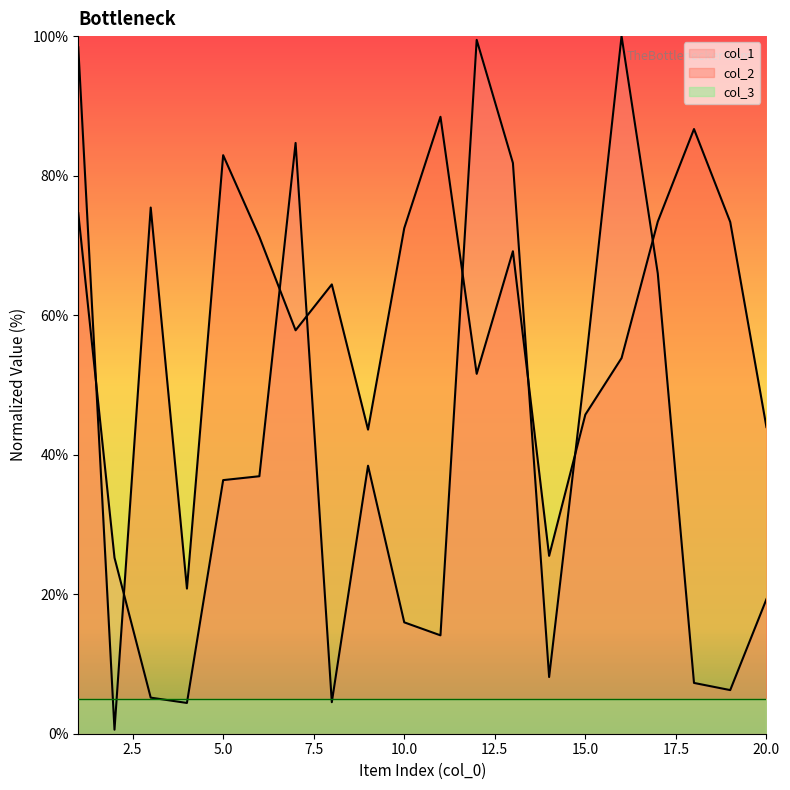

List the series in order of their peak value, highest first.

col_1, col_2, col_3